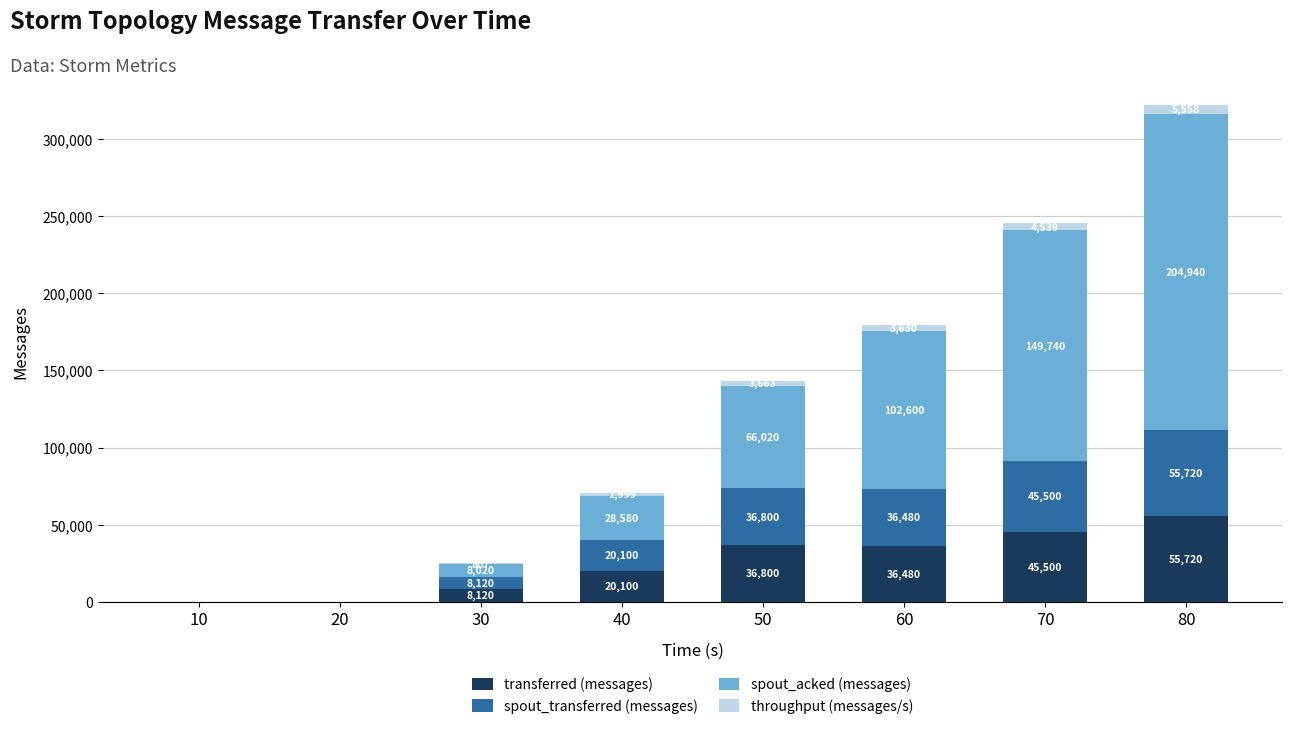

At which label does transferred (messages) reach its peak?

80